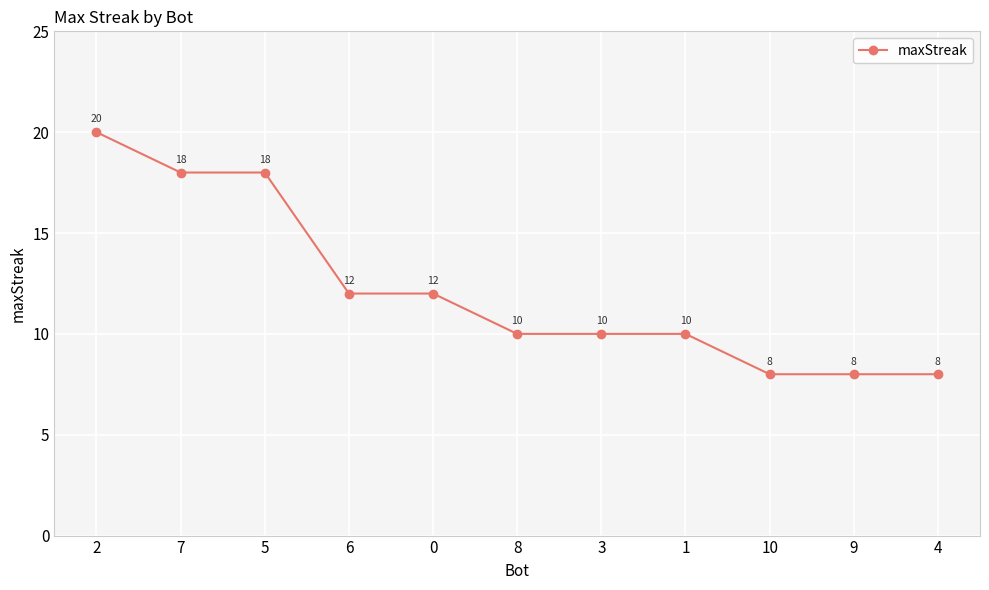

What is the ratio of the value at 4 to the value at 7?

0.4